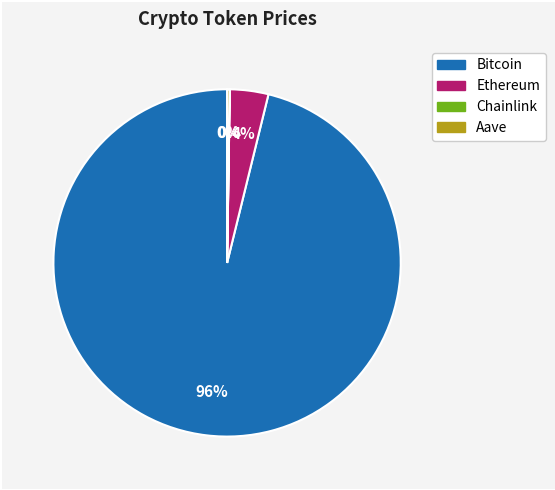

Is it true that Bitcoin is 96% of the pie?

True